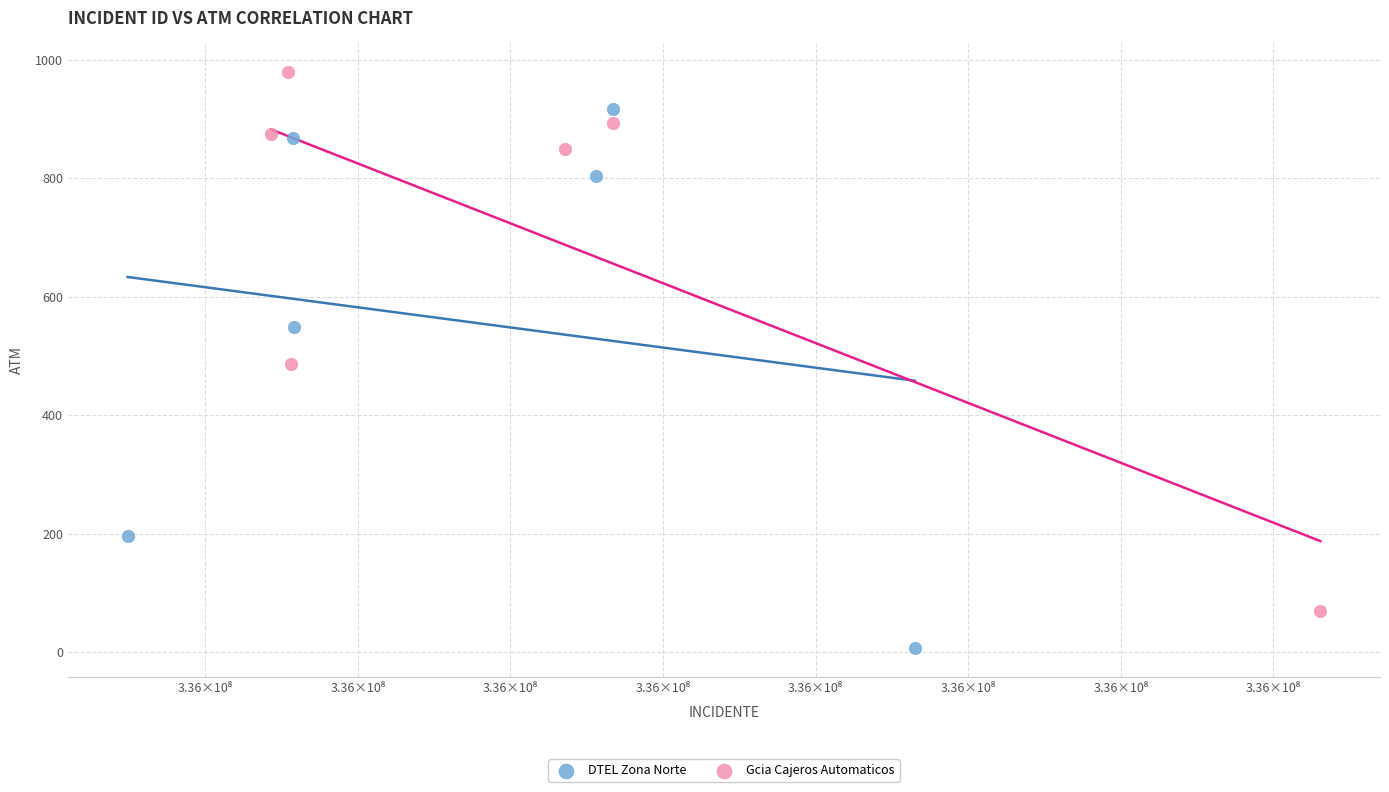

Which series contains the lowest Y value?

DTEL Zona Norte